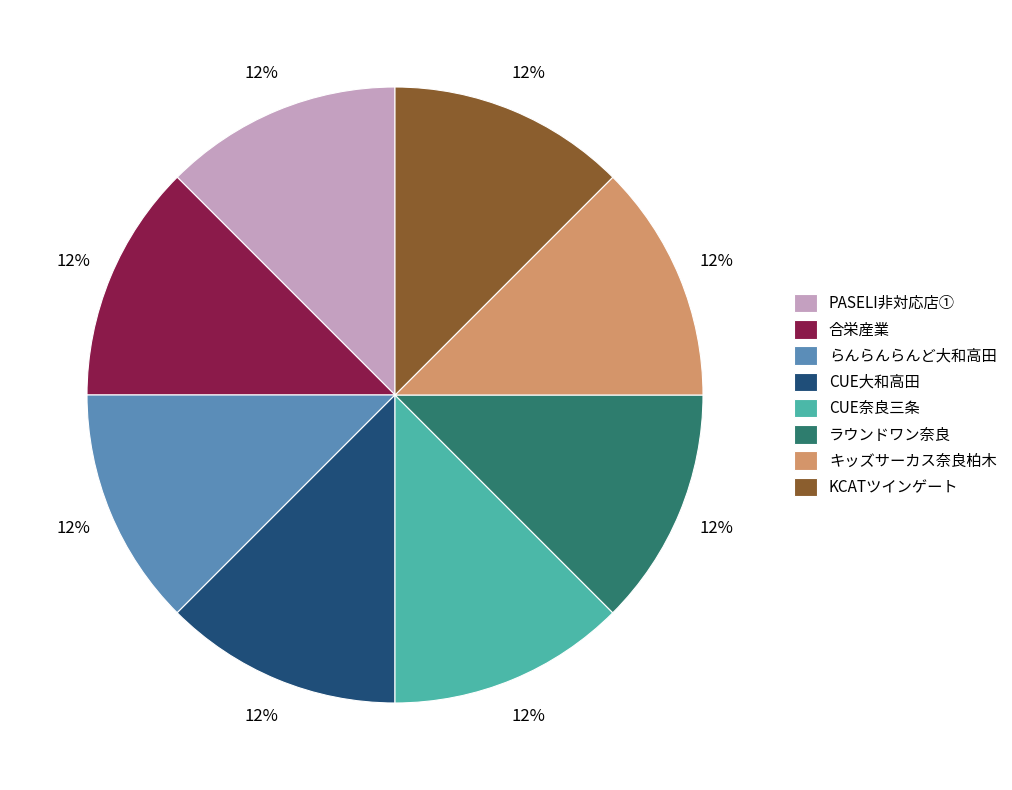

How many slices are in this pie chart?

8